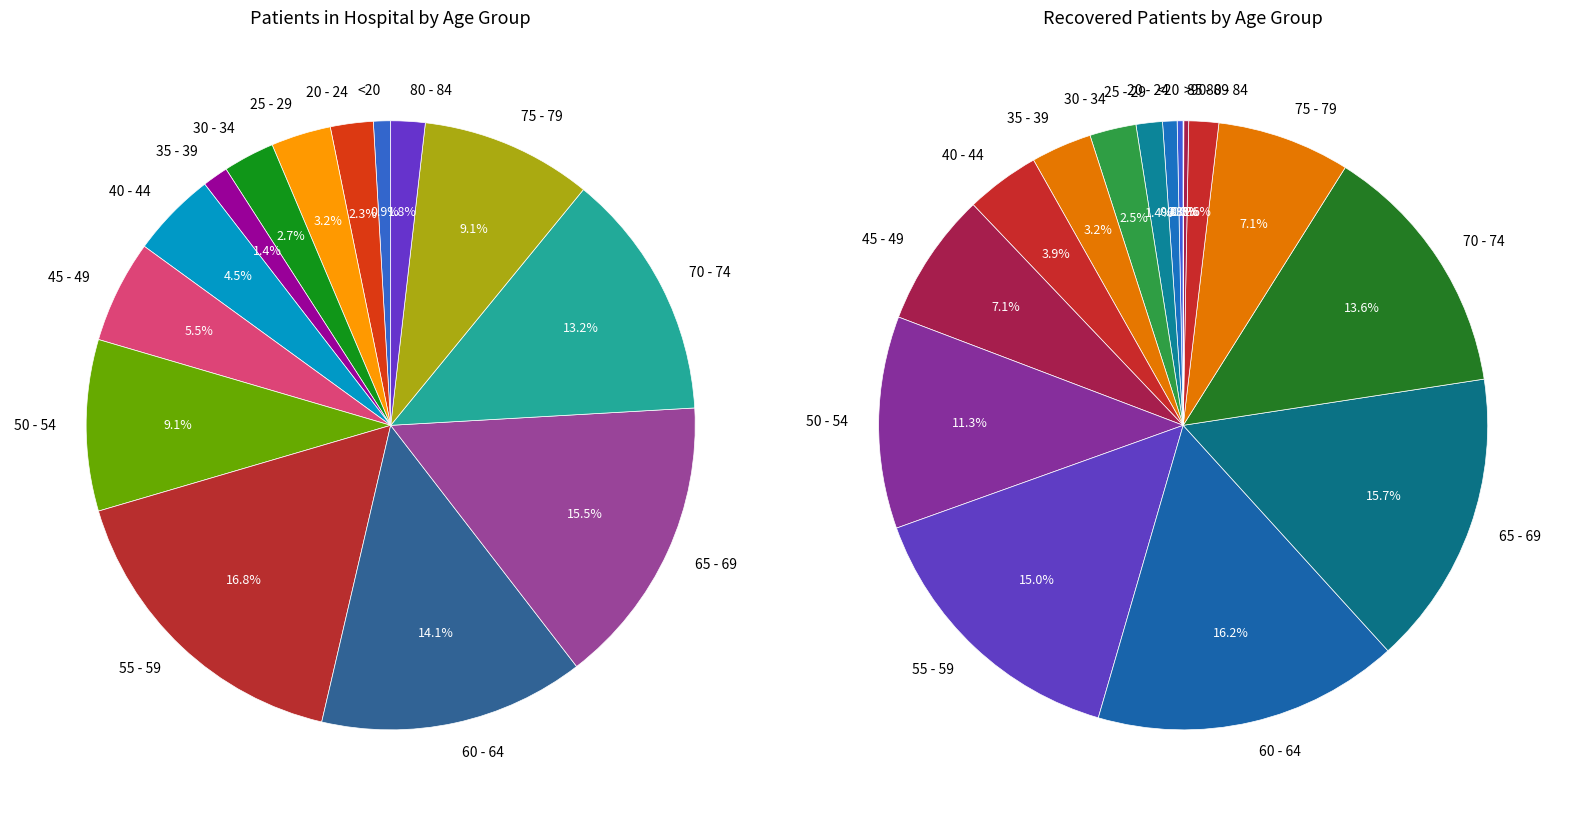

To the nearest percent, what portion does 65 - 69 represent?

16%